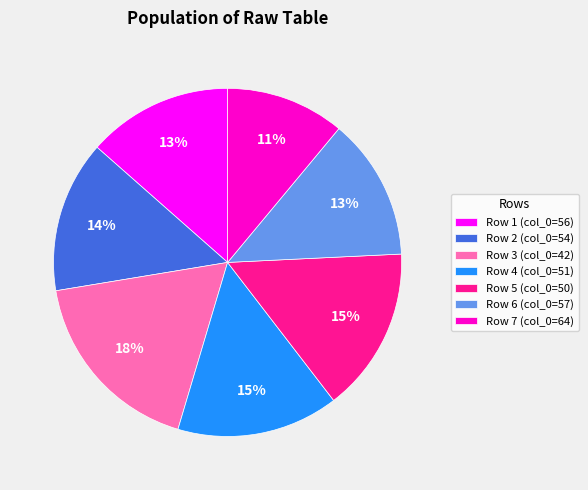

Which category has the smallest portion of the pie?

Row 7 (col_0=64)